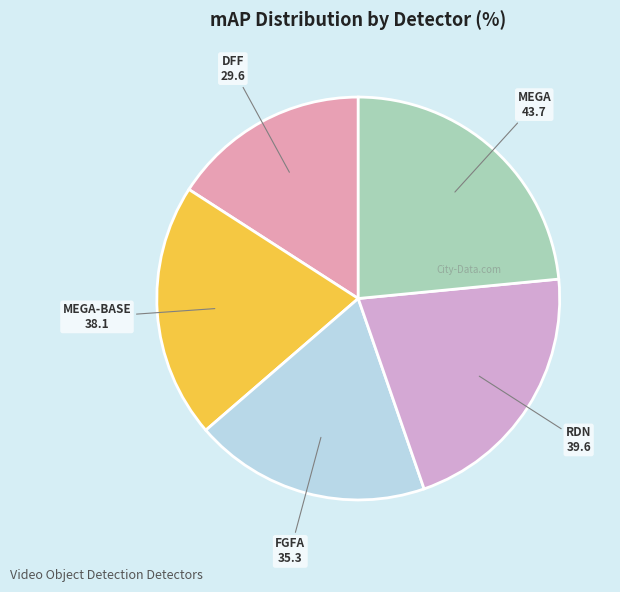

Combined, do FGFA and DFF account for over 50%?

No